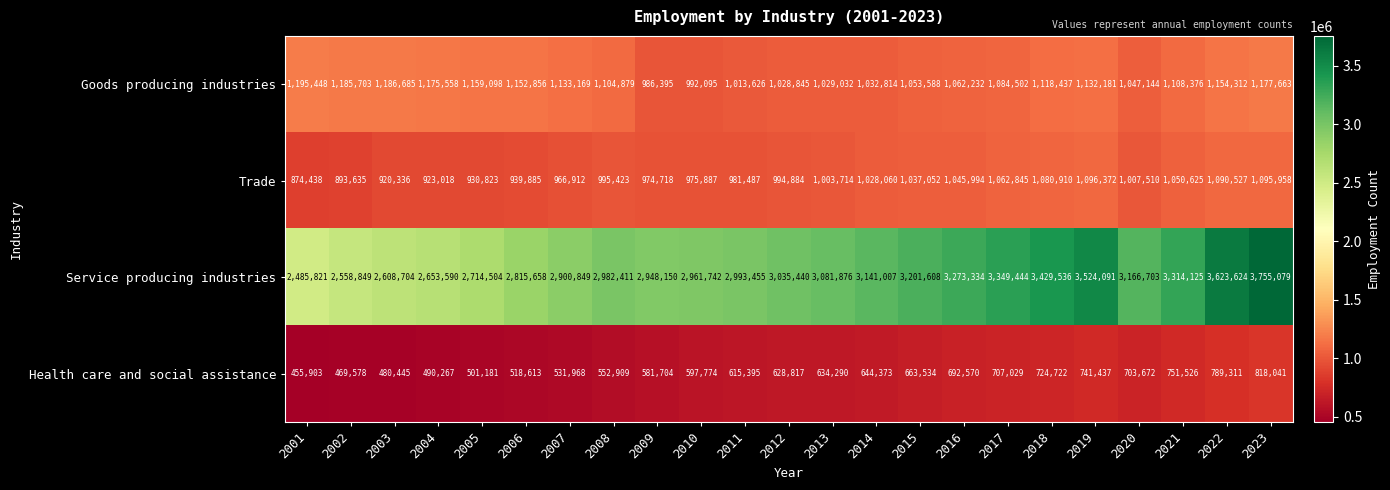

List the labels in order of Trade value, smallest first.

2001, 2002, 2003, 2004, 2005, 2006, 2007, 2009, 2010, 2011, 2012, 2008, 2013, 2020, 2014, 2015, 2016, 2021, 2017, 2018, 2022, 2023, 2019